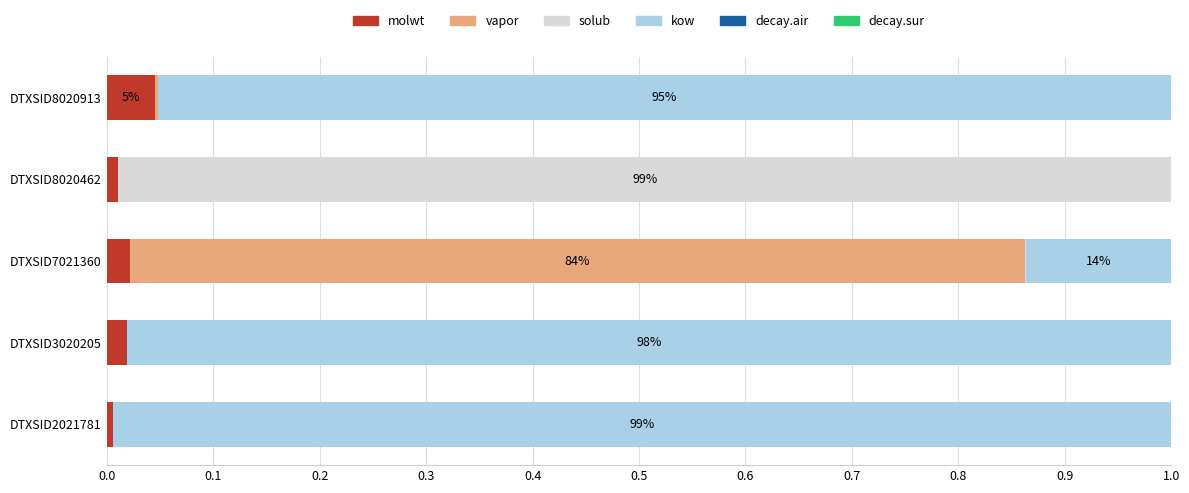

The value of molwt at DTXSID8020913 is 0.0. True or false?

True